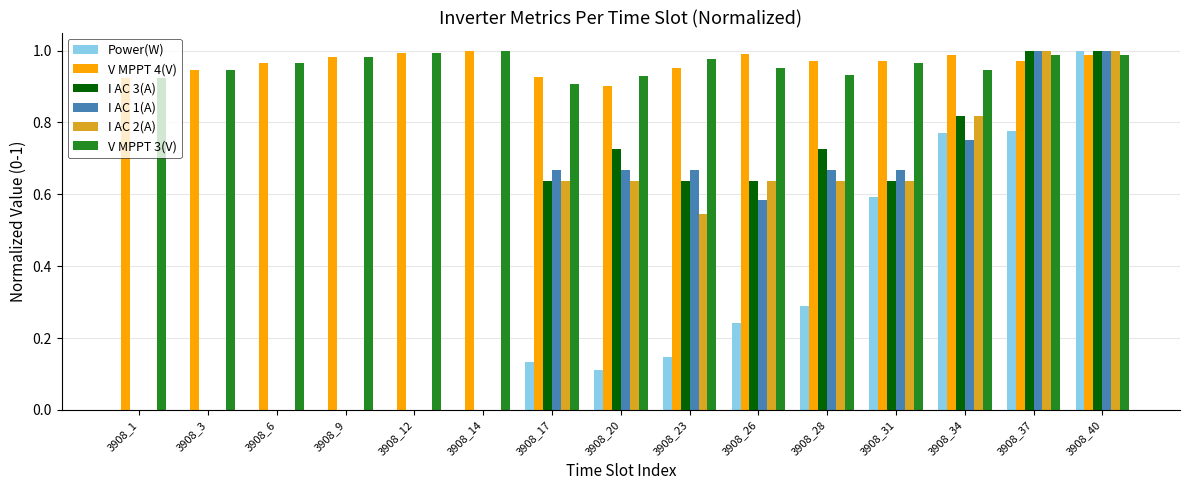

At which category is the sum across all series the highest?

3908_40